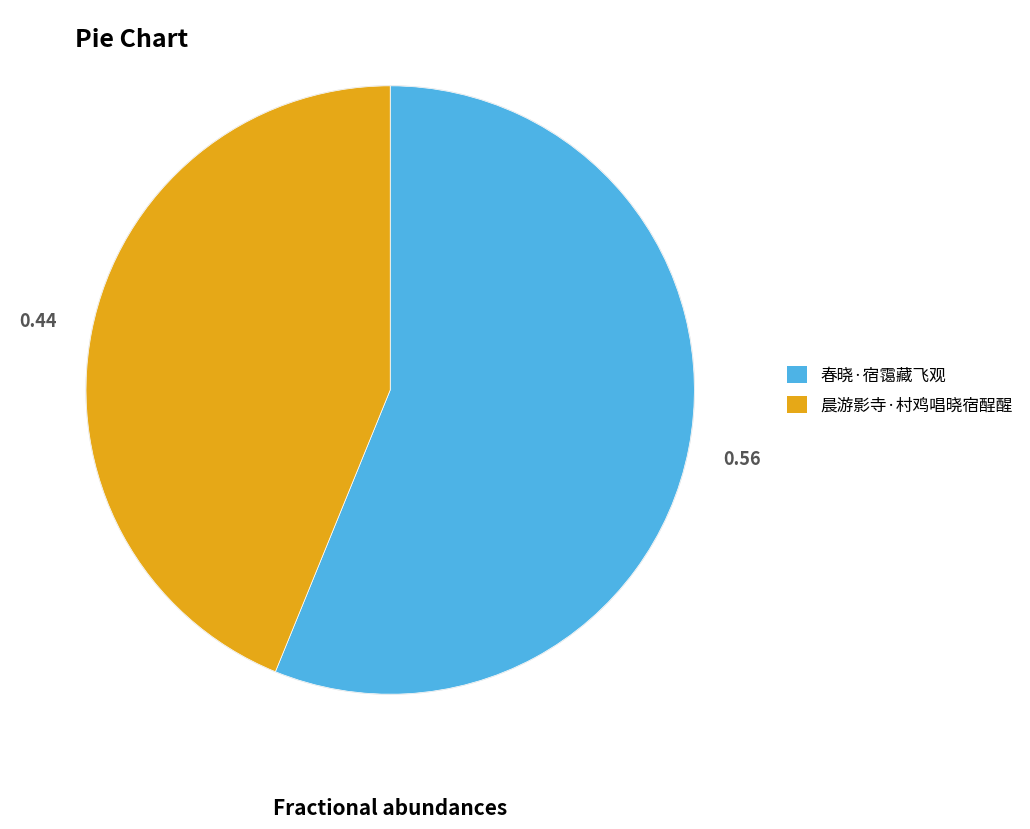

Rank the categories by value from lowest to highest.

晨游影寺·村鸡唱晓宿酲醒, 春晓·宿霭藏飞观